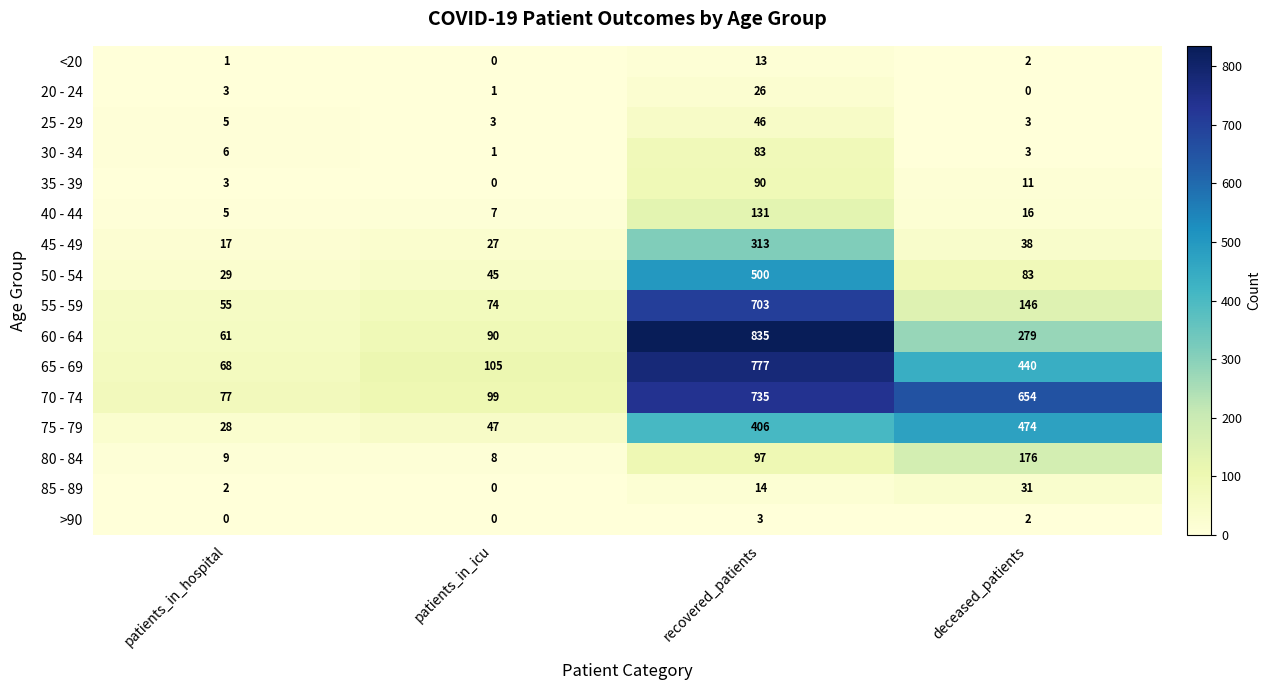

At which label does 60 - 64 first exceed 279?

recovered_patients